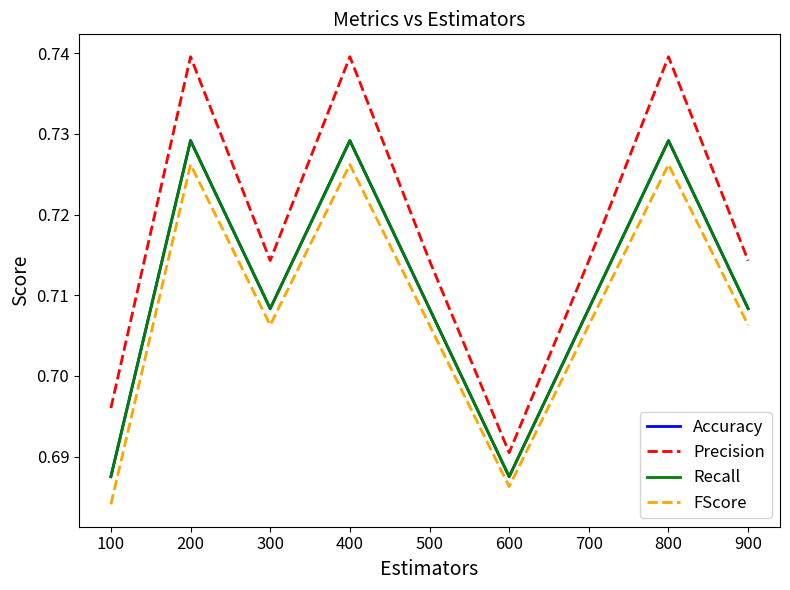

Rank the series at 300 from highest to lowest value.

Precision, Accuracy, Recall, FScore